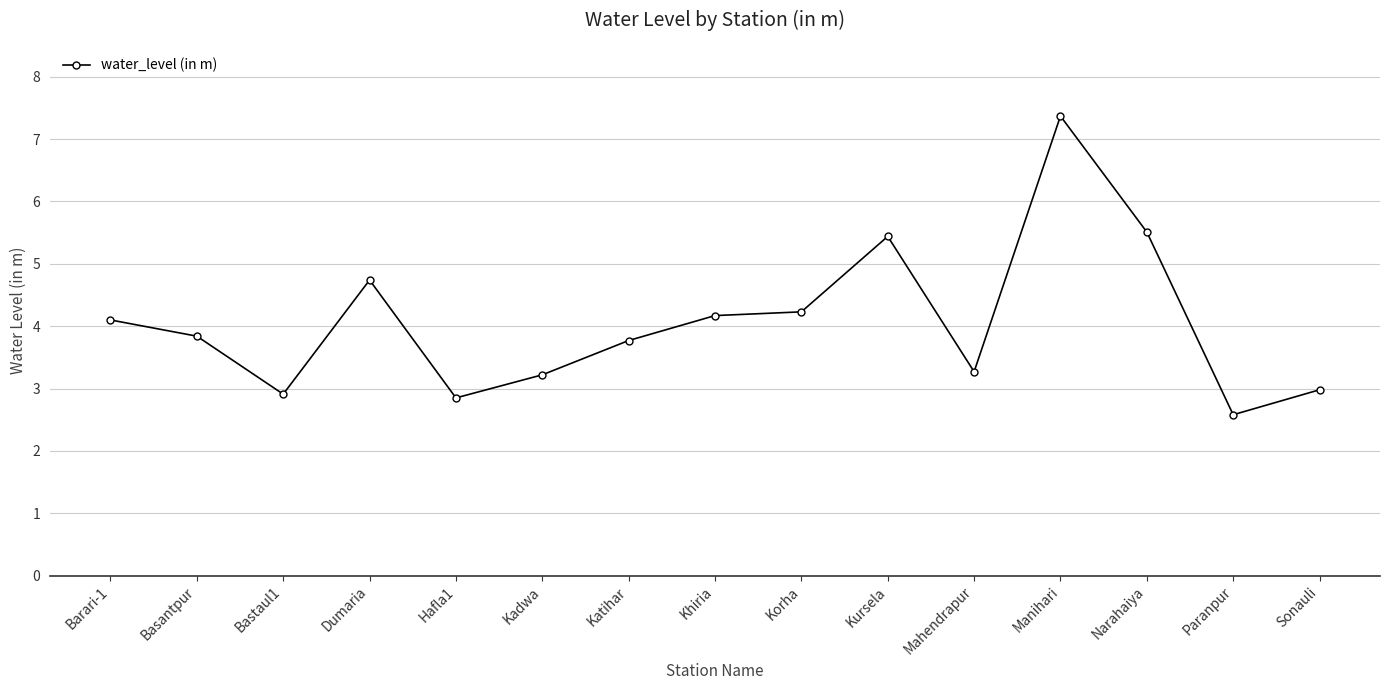

How many categories are shown in the chart?

15